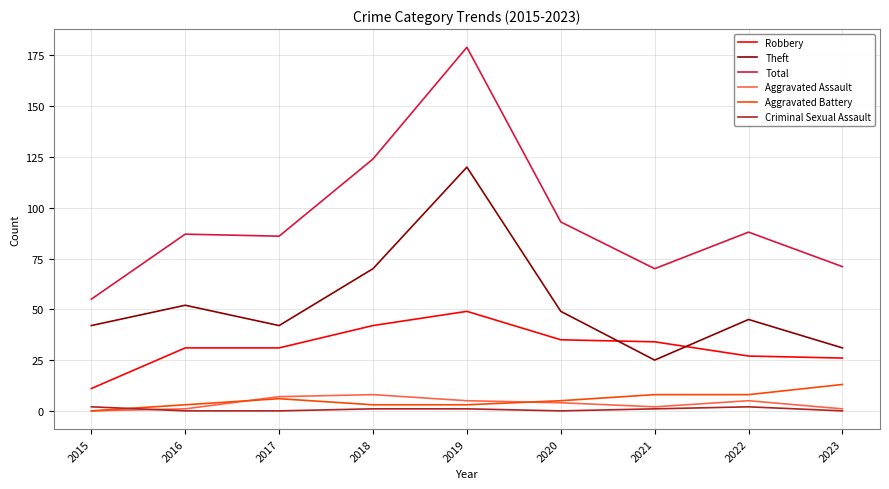

Reading left to right, extract all data points from this chart.

Robbery: 2015=11	2016=31	2017=31	2018=42	2019=49	2020=35	2021=34	2022=27	2023=26
Theft: 2015=42	2016=52	2017=42	2018=70	2019=120	2020=49	2021=25	2022=45	2023=31
Total: 2015=55	2016=87	2017=86	2018=124	2019=179	2020=93	2021=70	2022=88	2023=71
Aggravated Assault: 2015=0	2016=1	2017=7	2018=8	2019=5	2020=4	2021=2	2022=5	2023=1
Aggravated Battery: 2015=0	2016=3	2017=6	2018=3	2019=3	2020=5	2021=8	2022=8	2023=13
Criminal Sexual Assault: 2015=2	2016=0	2017=0	2018=1	2019=1	2020=0	2021=1	2022=2	2023=0